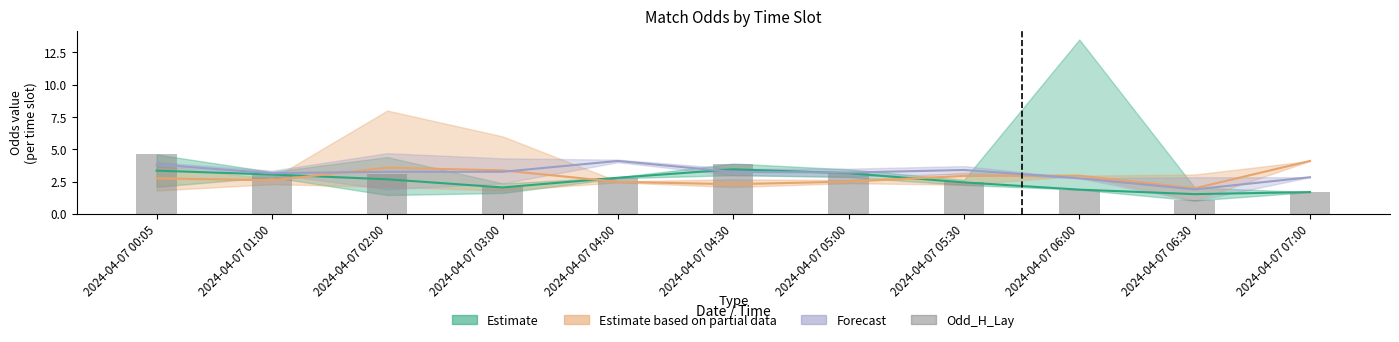

True or false: the data shows 1.7 at 2024-04-07 04:30.

False